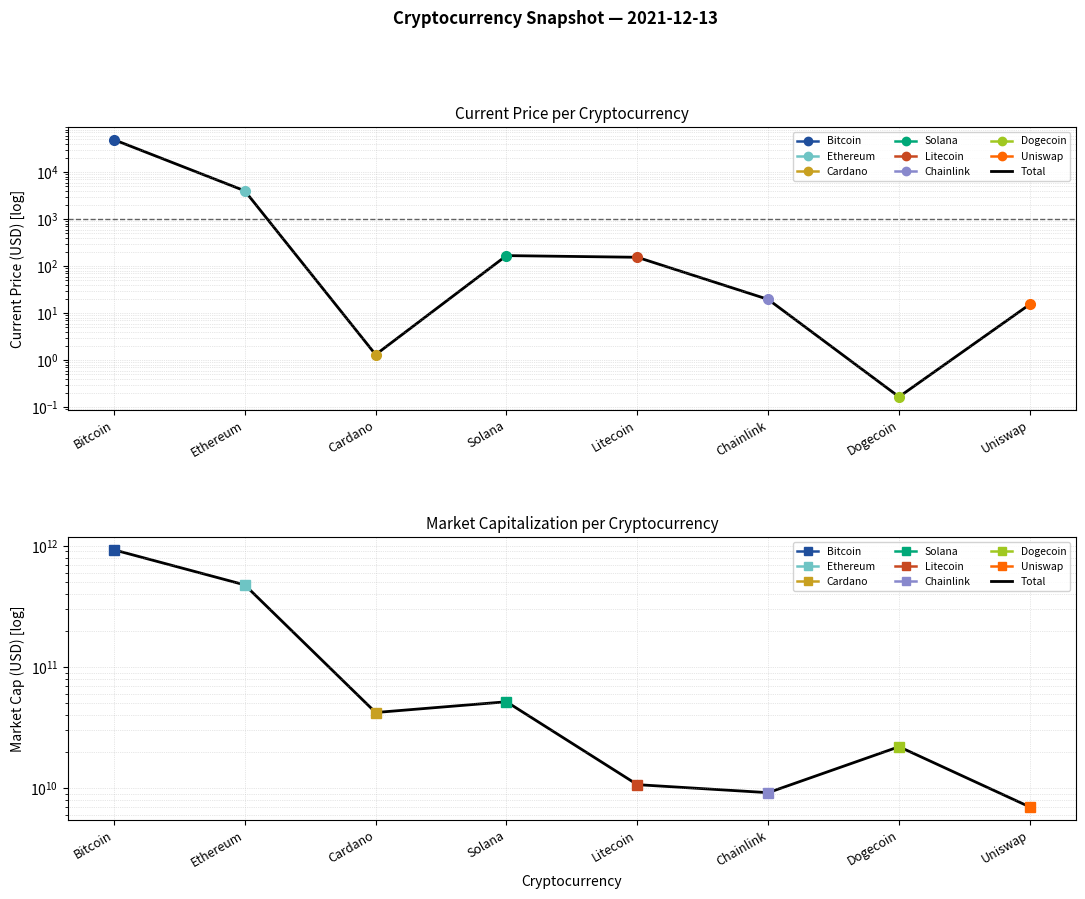

What is the minimum value shown in the chart?

6994834922